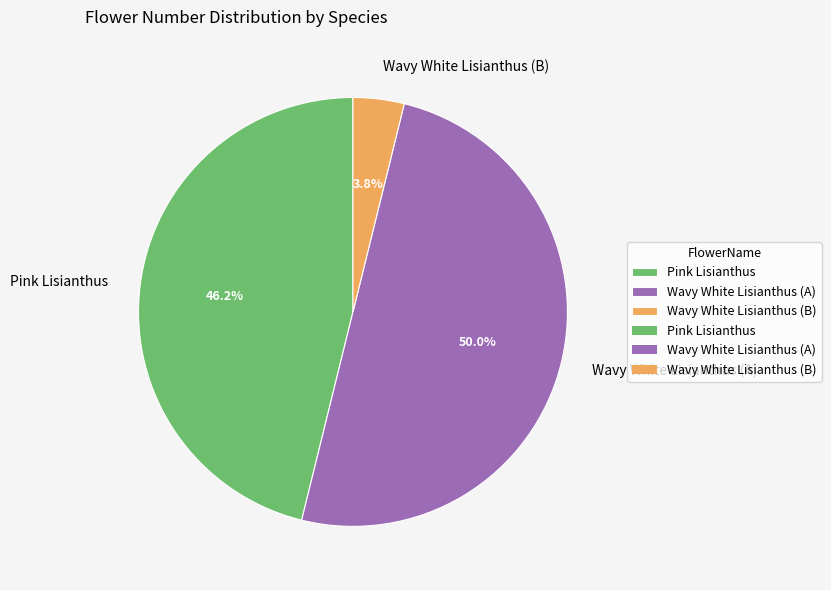

How many segments does this pie chart have?

3